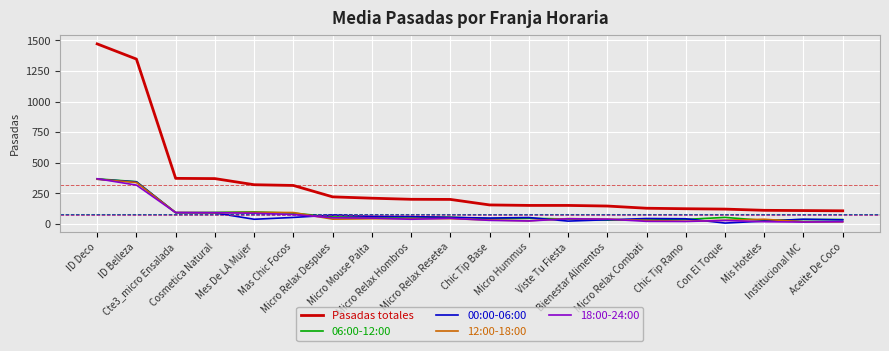

What value does the Pasadas totales series have at ID Deco?

1471